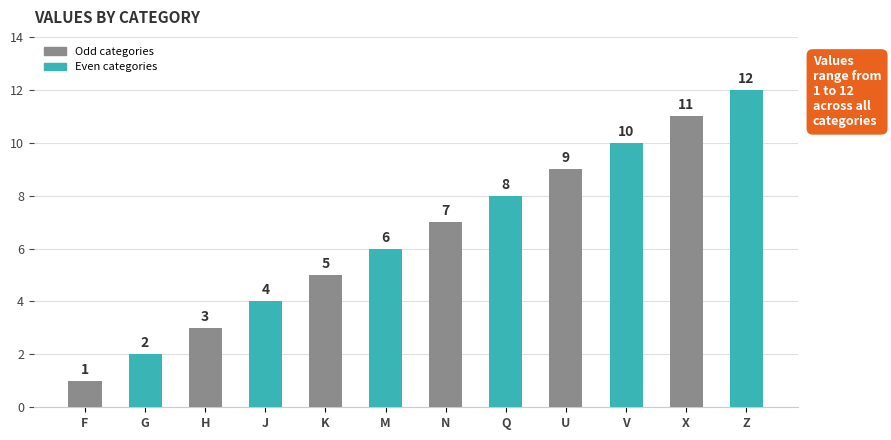

True or false: the data shows 5 at K.

True